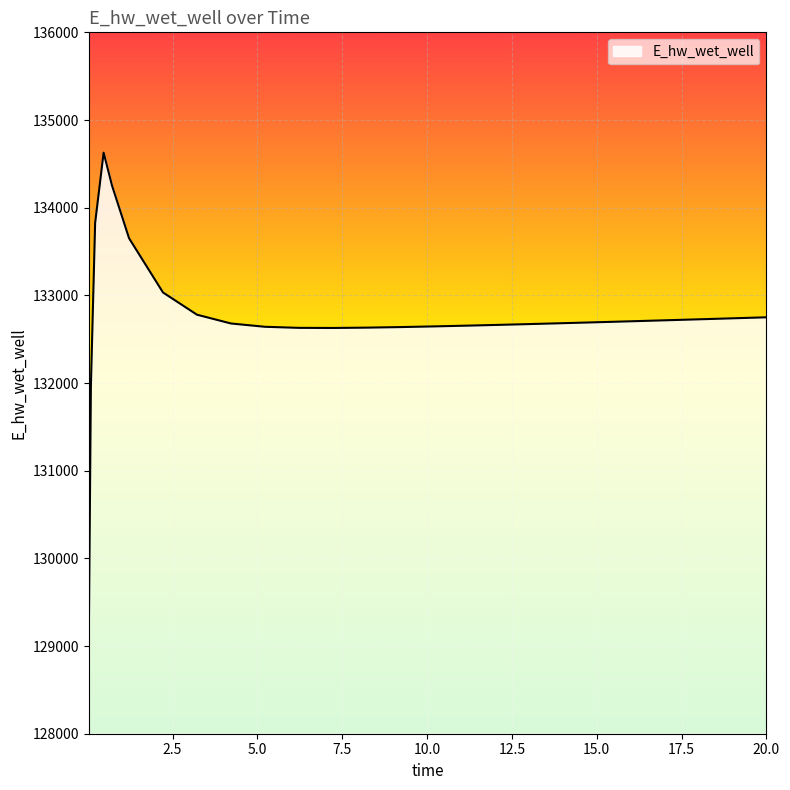

What is the smallest value displayed?

129070.2